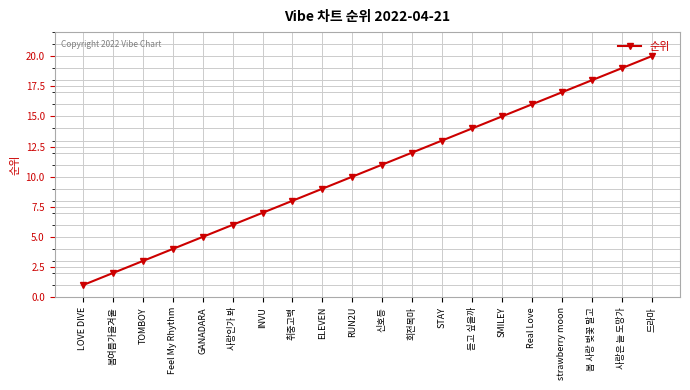

What value does the data have at Real Love?

16